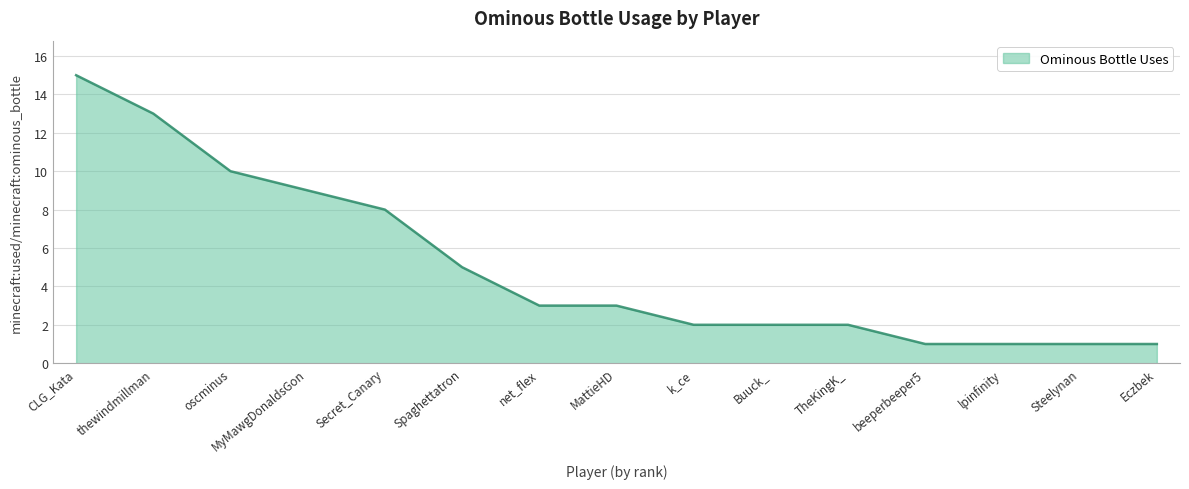

What is the difference between the second highest and minimum values?

12